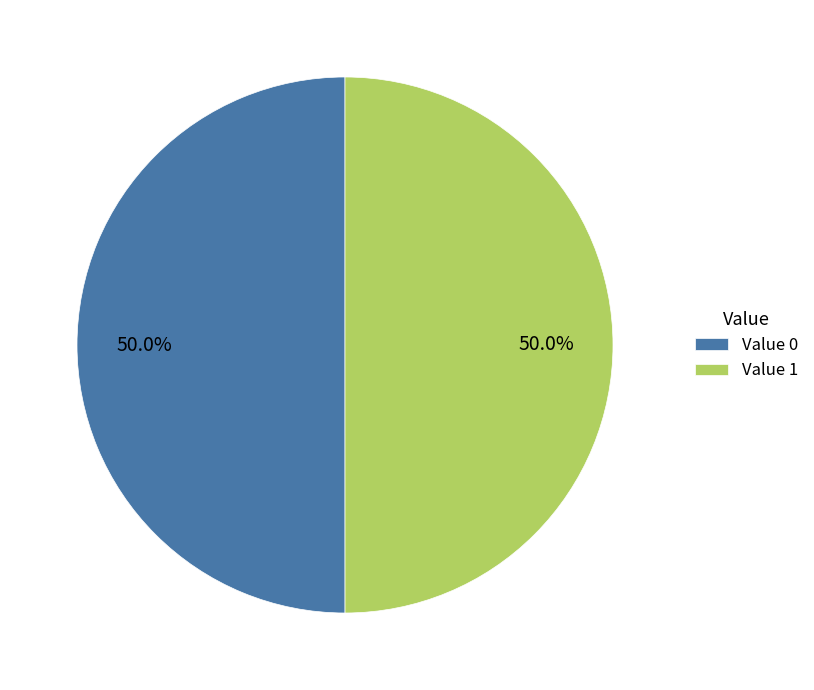

Count the number of slices in the pie.

2